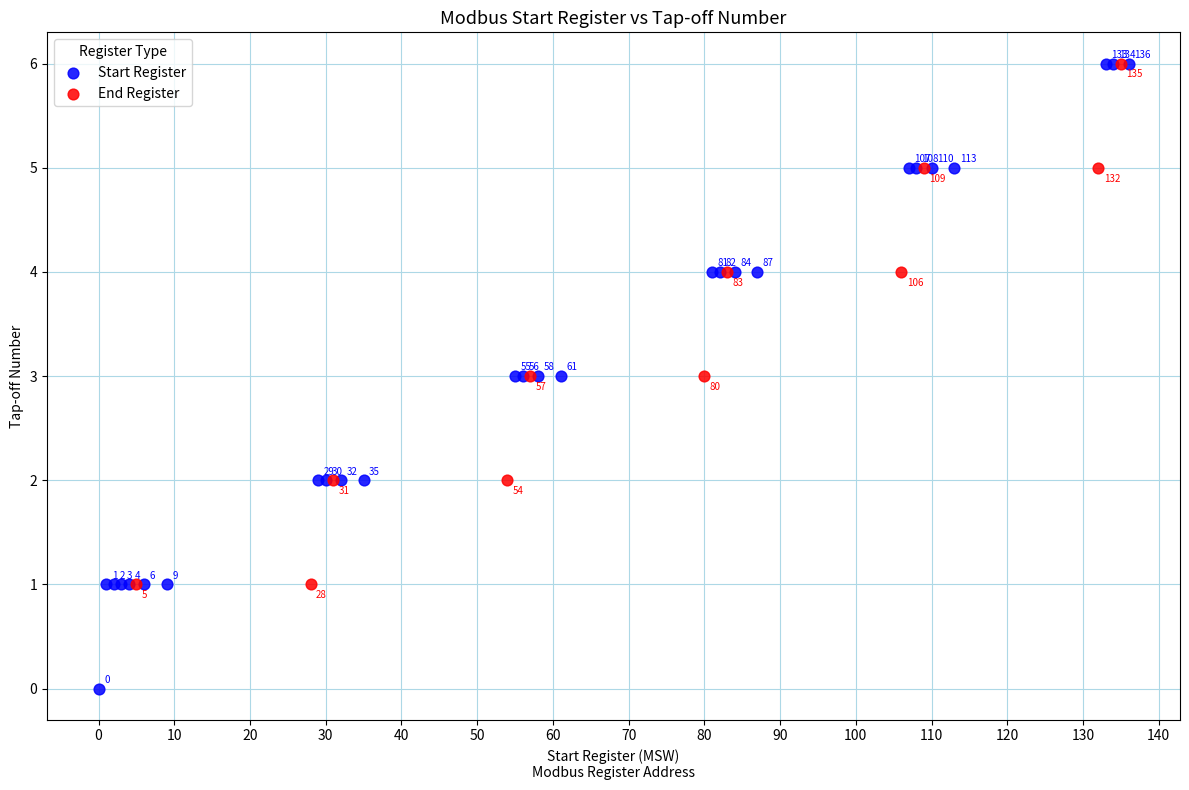

Which series reaches the minimum Y coordinate?

Start Register